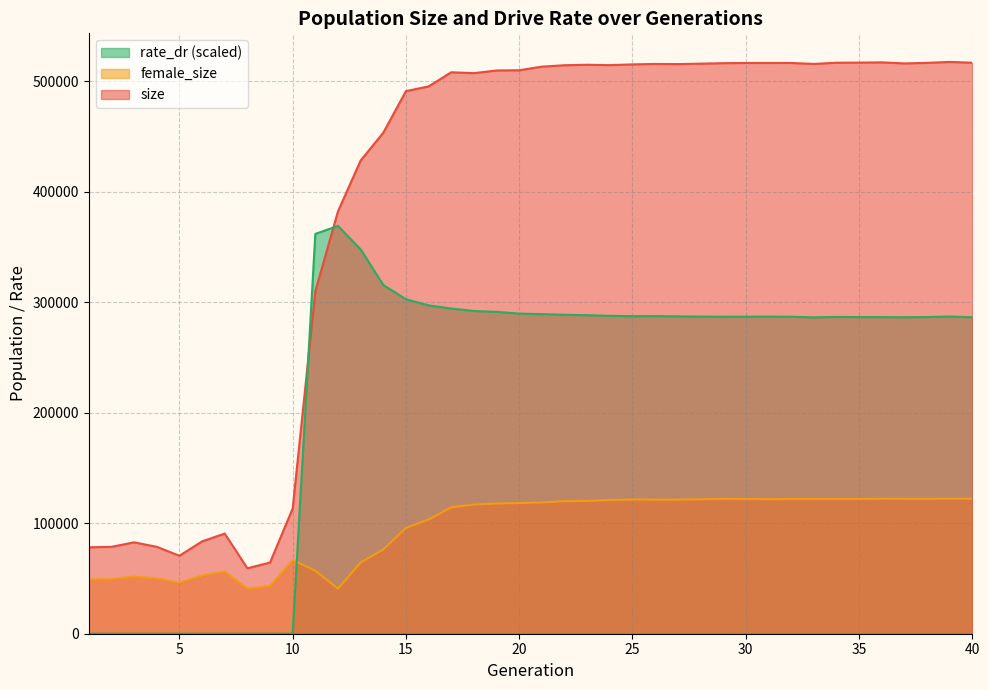

Rank the series by their maximum value, from highest to lowest.

size, rate_dr (scaled), female_size